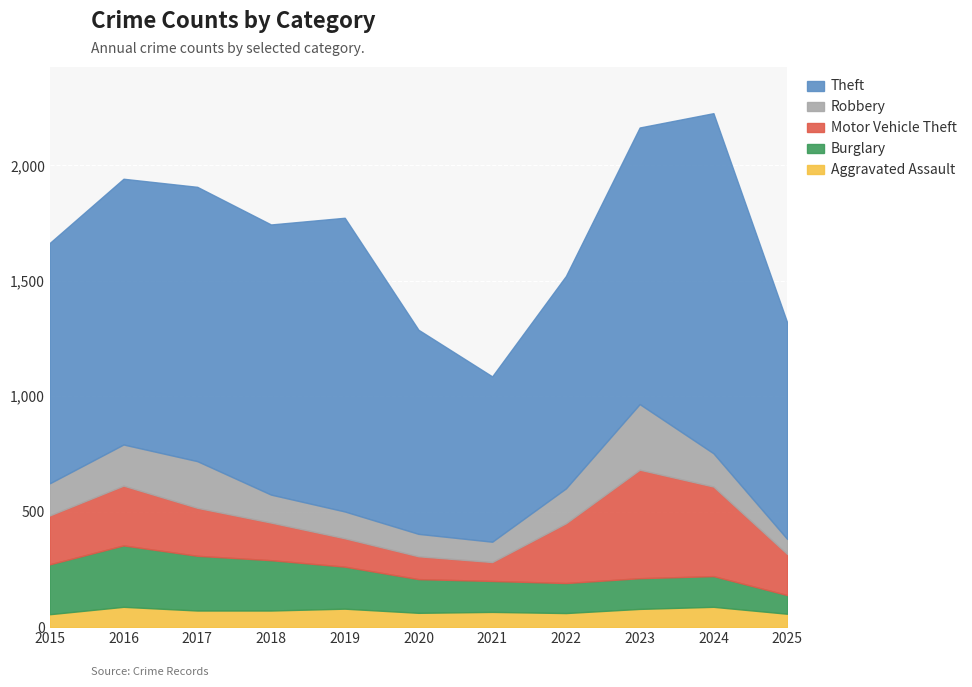

Reading left to right, list all the values displayed in this chart.

Aggravated Assault: 2015=56	2016=88	2017=72	2018=72	2019=80	2020=62	2021=66	2022=61	2023=79	2024=88	2025=58
Burglary: 2015=216	2016=266	2017=237	2018=218	2019=182	2020=146	2021=134	2022=130	2023=133	2024=133	2025=81
Motor Vehicle Theft: 2015=212	2016=259	2017=208	2018=163	2019=123	2020=99	2021=82	2022=259	2023=470	2024=388	2025=178
Robbery: 2015=139	2016=178	2017=202	2018=121	2019=116	2020=97	2021=88	2022=151	2023=284	2024=144	2025=65
Theft: 2015=1041	2016=1151	2017=1188	2018=1170	2019=1272	2020=884	2021=716	2022=920	2023=1198	2024=1473	2025=938